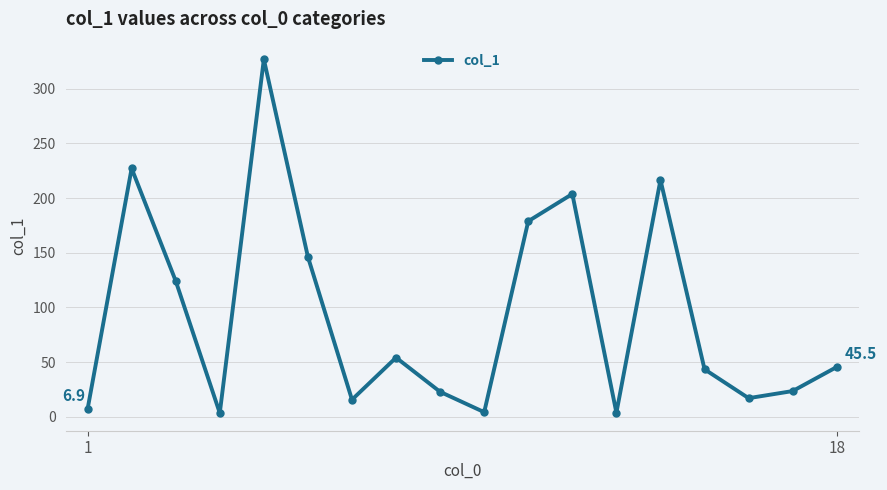

What is the sum of all values?

1663.4